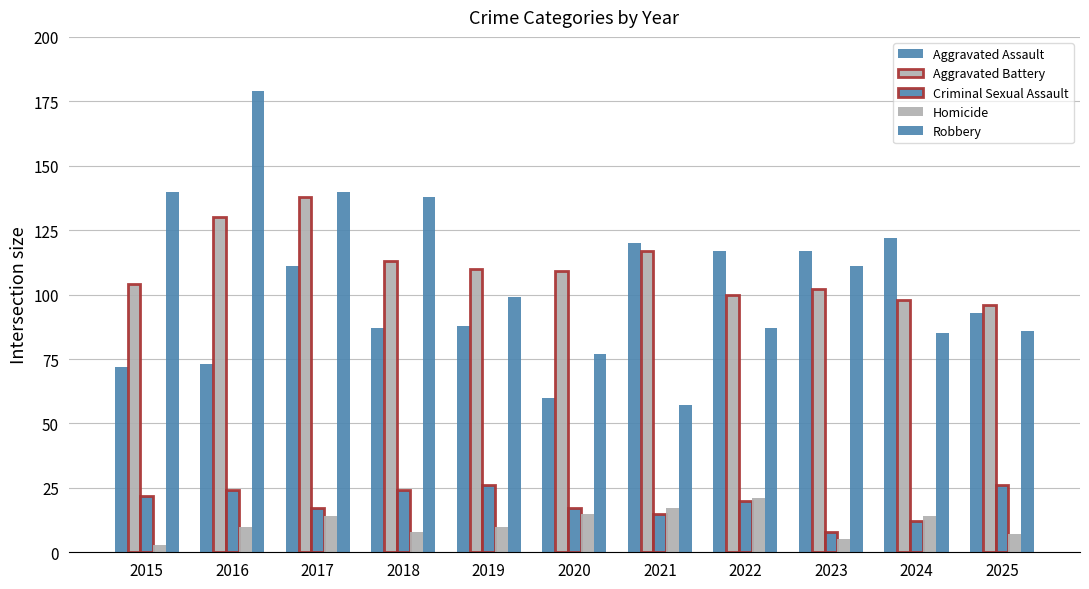

How many categories are shown in the chart?

11